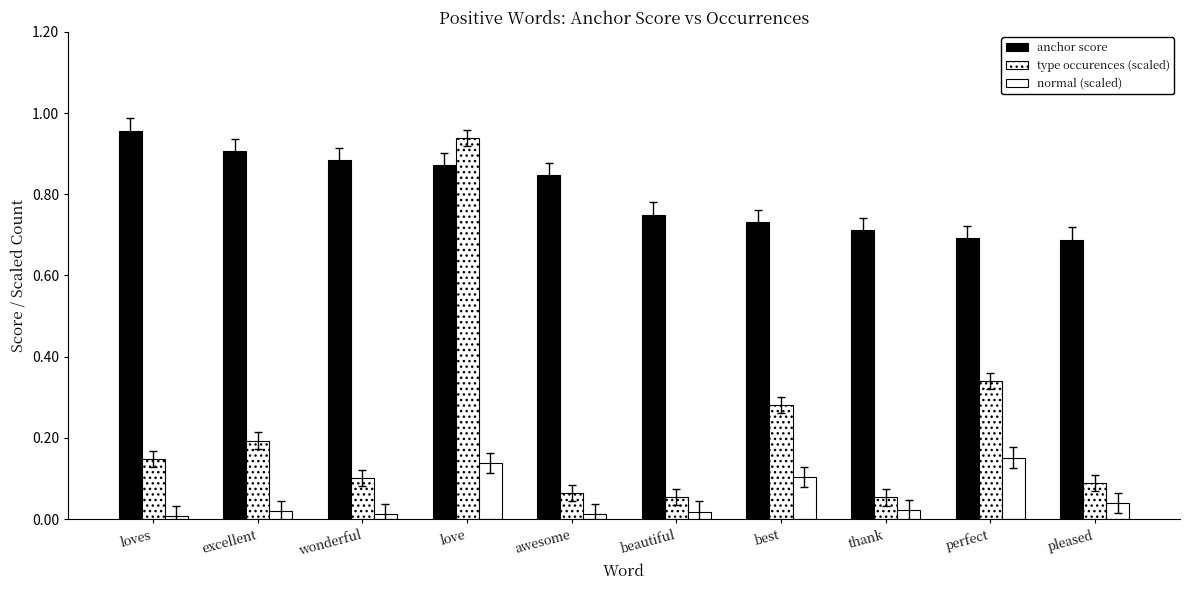

What is the difference between the normal (scaled) values at awesome and love?

0.1